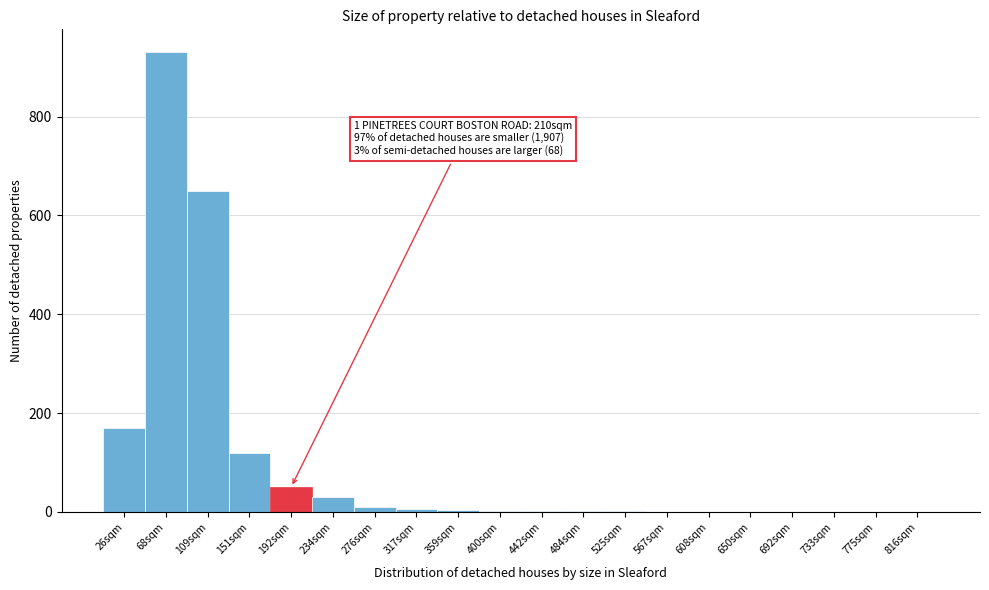

True or false: the data shows 5 at 317sqm.

True